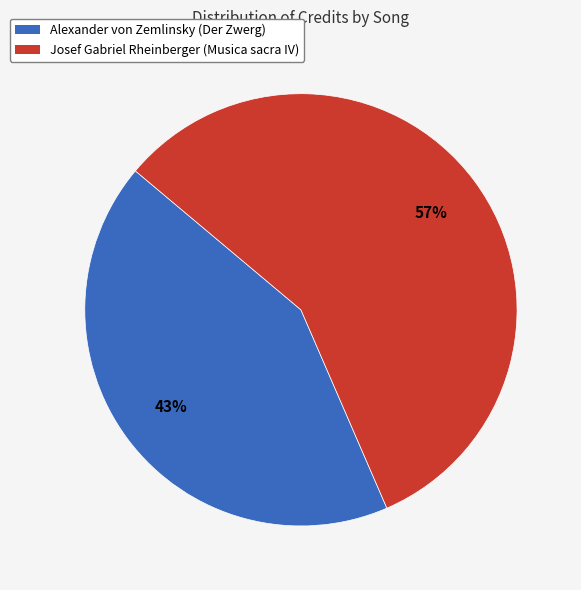

To the nearest percent, what is the combined percentage of Alexander von Zemlinsky (Der Zwerg) and Josef Gabriel Rheinberger (Musica sacra IV)?

100%